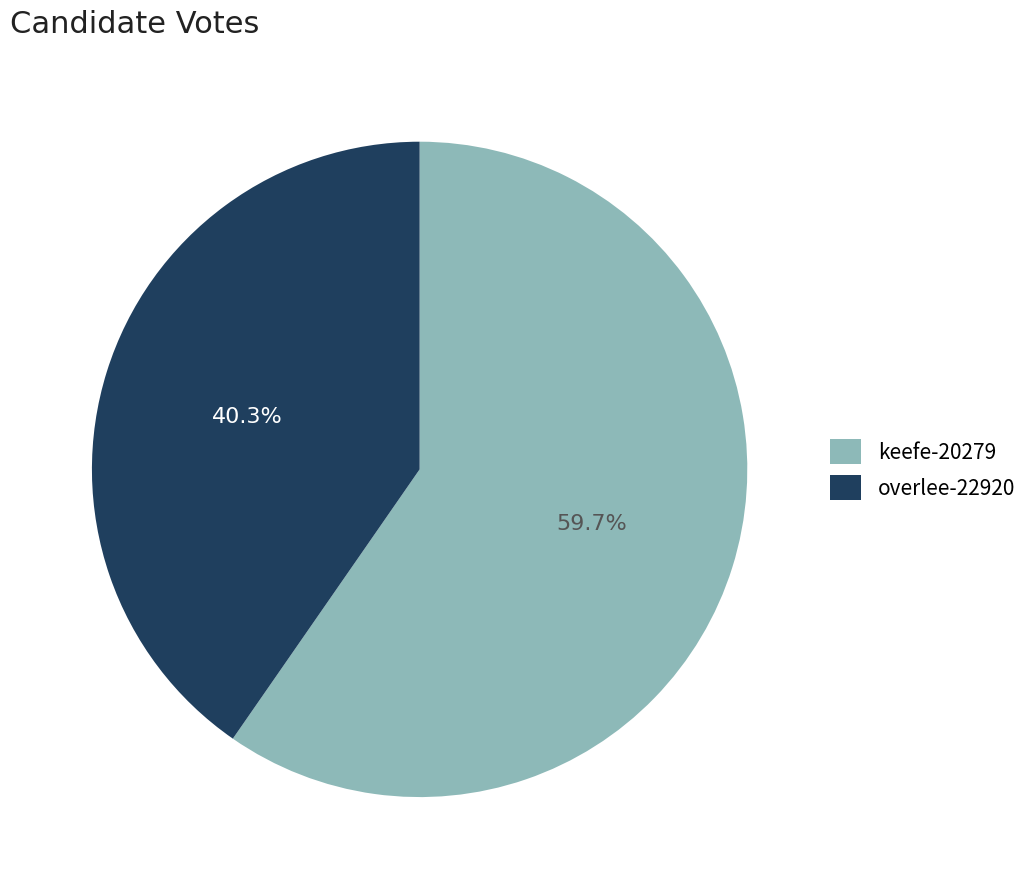

To the nearest percent, what is the combined percentage of overlee-22920 and keefe-20279?

100%